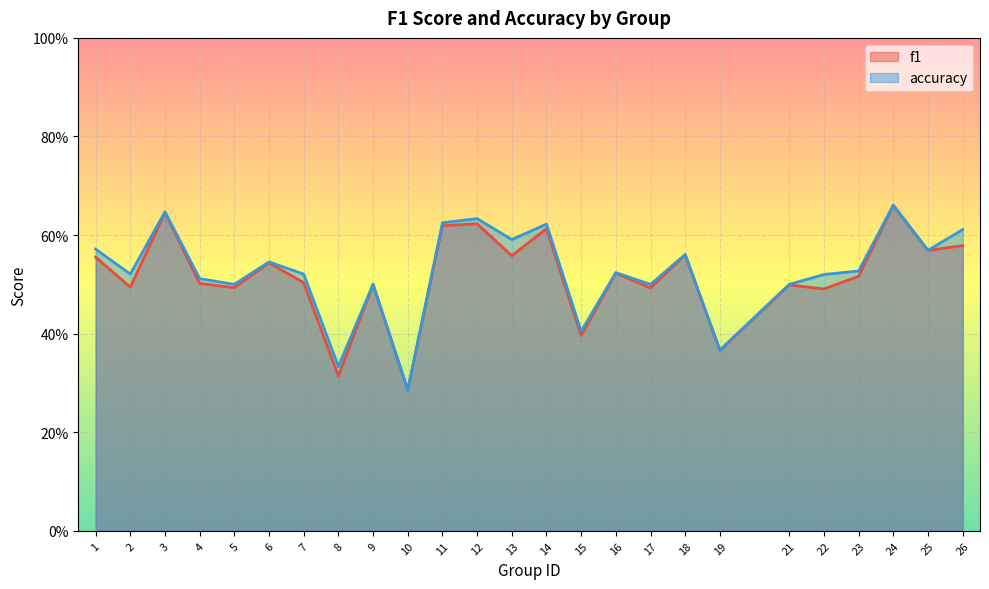

Where is accuracy nearest to the value 0?

10